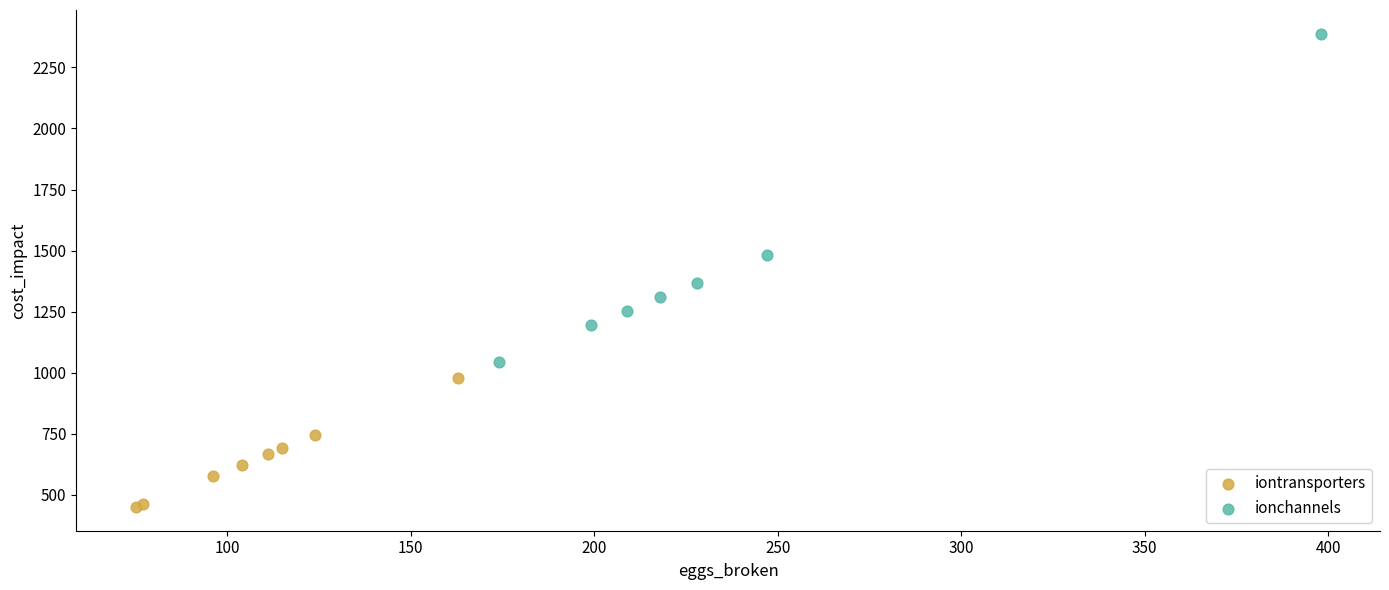

Which series has the widest spread of Y values?

ionchannels